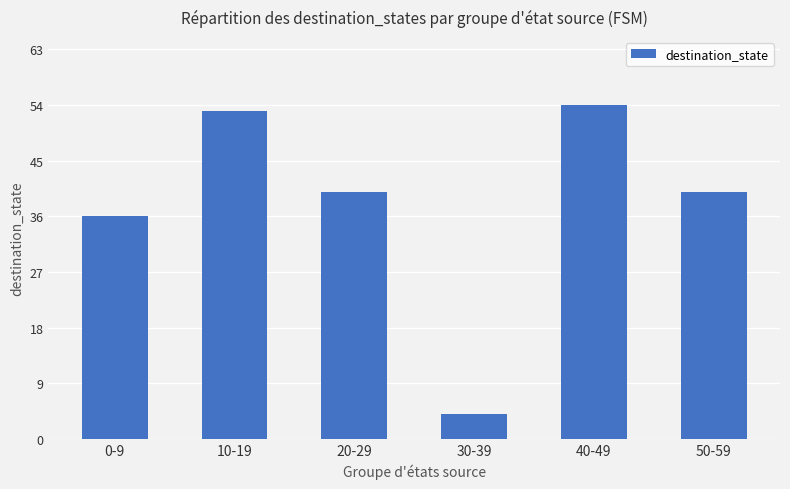

The chart shows a value of 54 at 40-49. True or false?

True